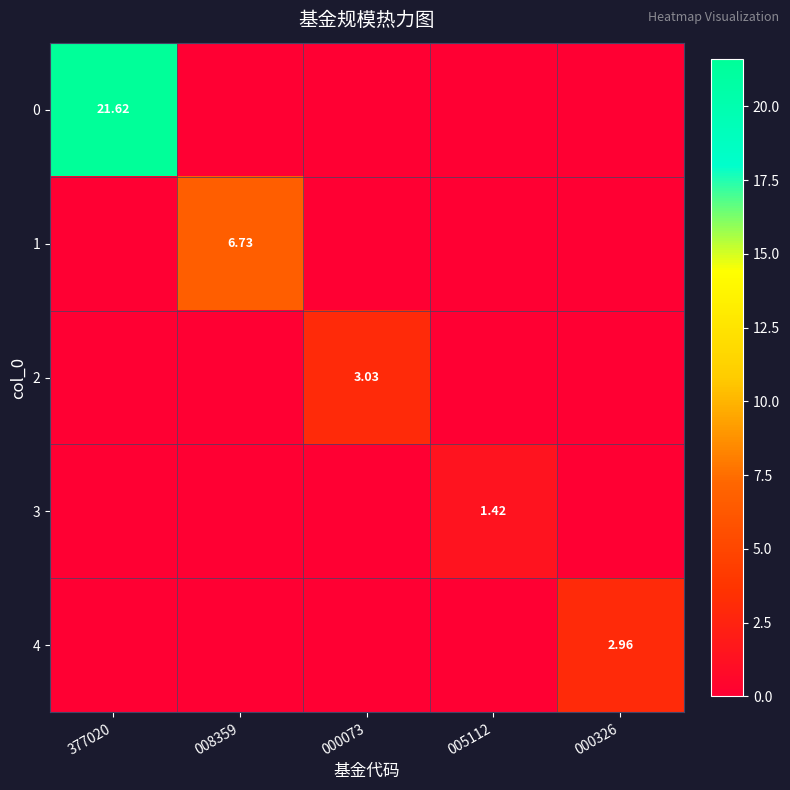

How many 3 values are between 0 and 1?

4